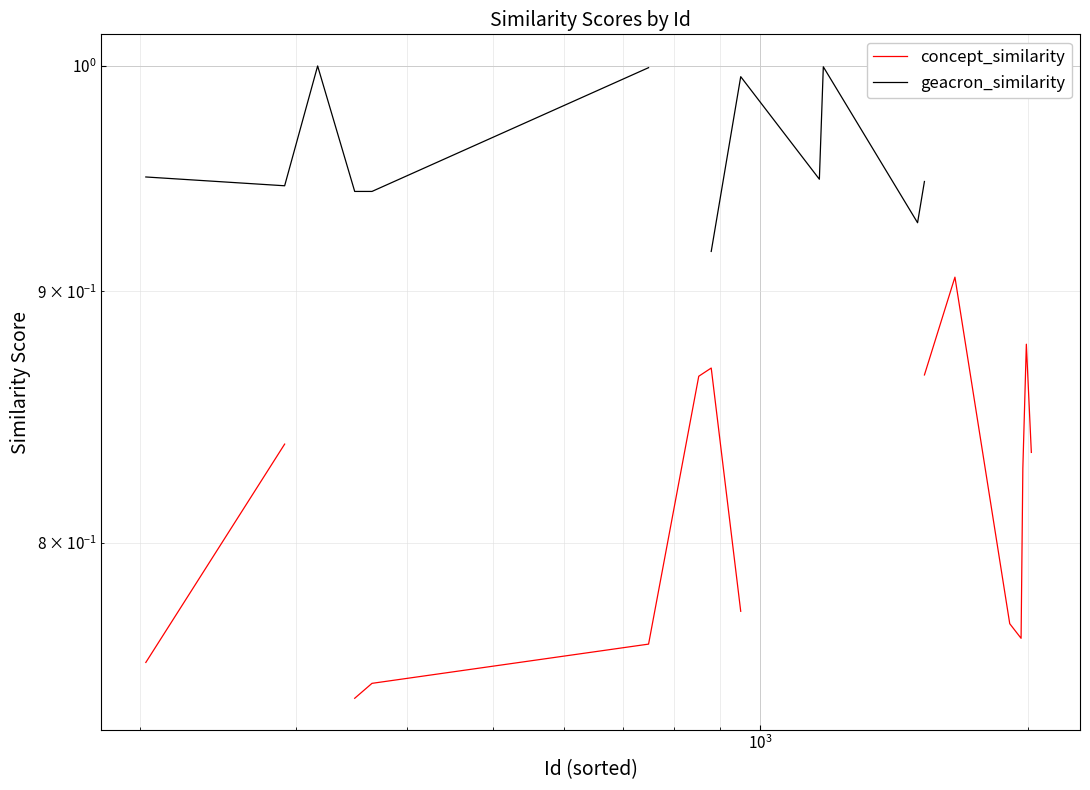

What is the highest value of the concept_similarity series?

0.9